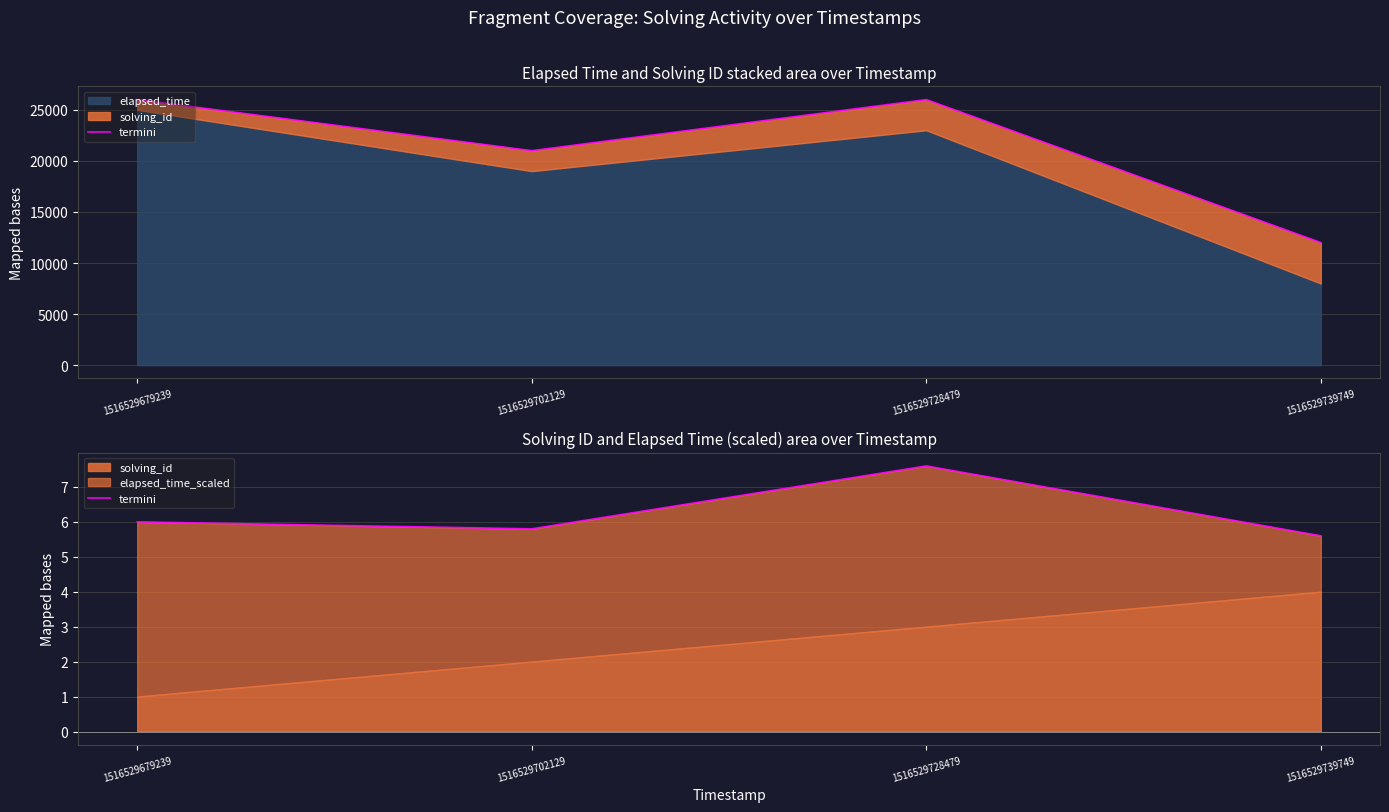

Between 1516529728479 and 1516529679239, which is larger?

1516529728479